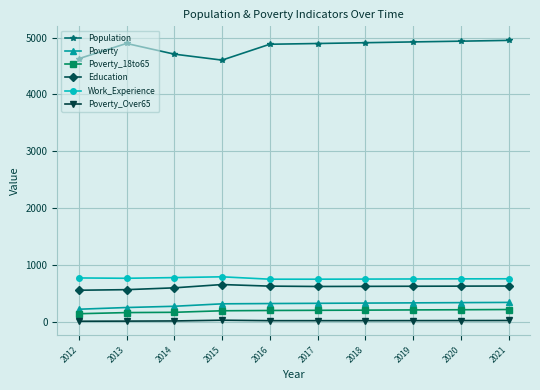

Is the value of Poverty_Over65 at 2018 greater than the value of Population at 2018?

No